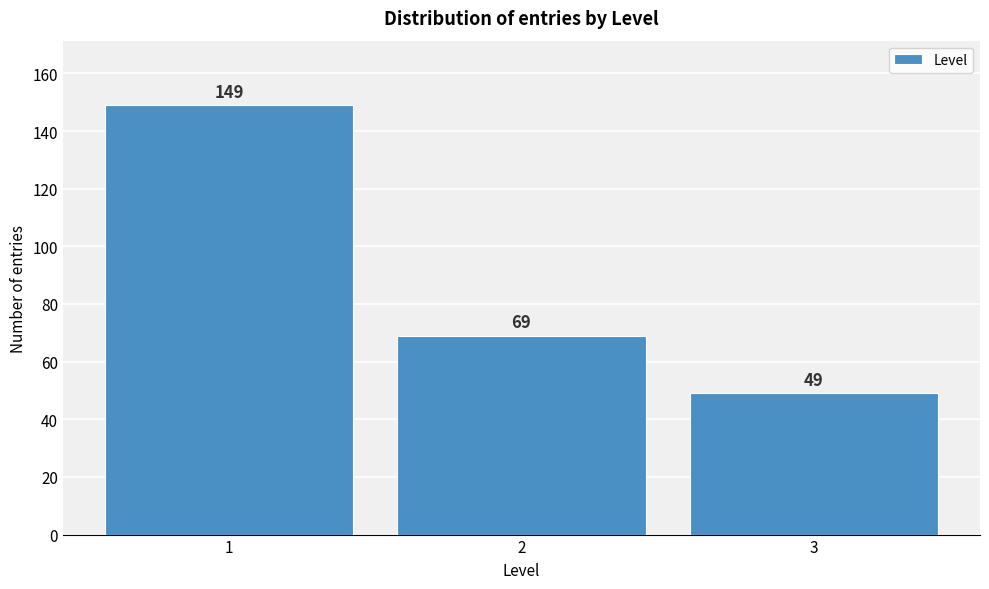

Reading left to right, list all the values displayed in this chart.

149	69	49